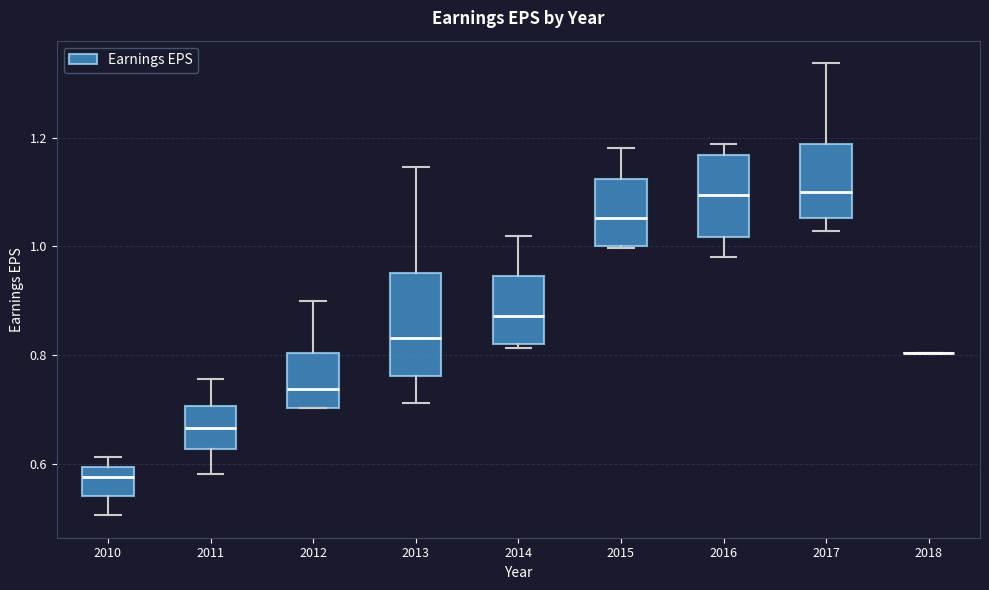

Where does the upper whisker of the box at x = 2012 end on the y-axis? The values are not printed on the chart, so give them approximately, as read against the axis.

0.90